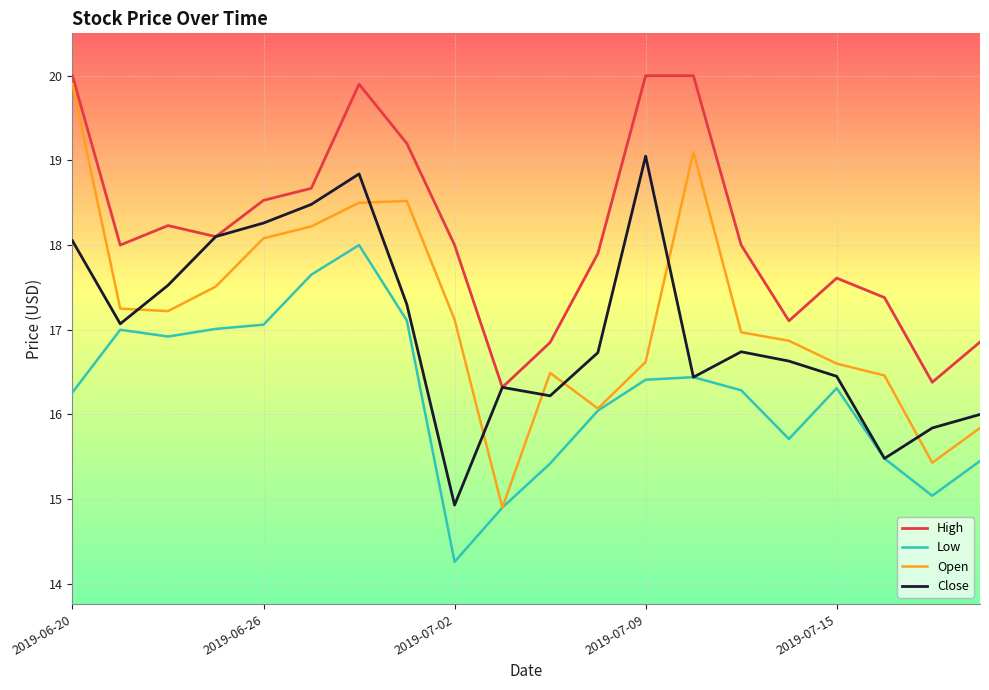

How many lines are shown in the chart?

4